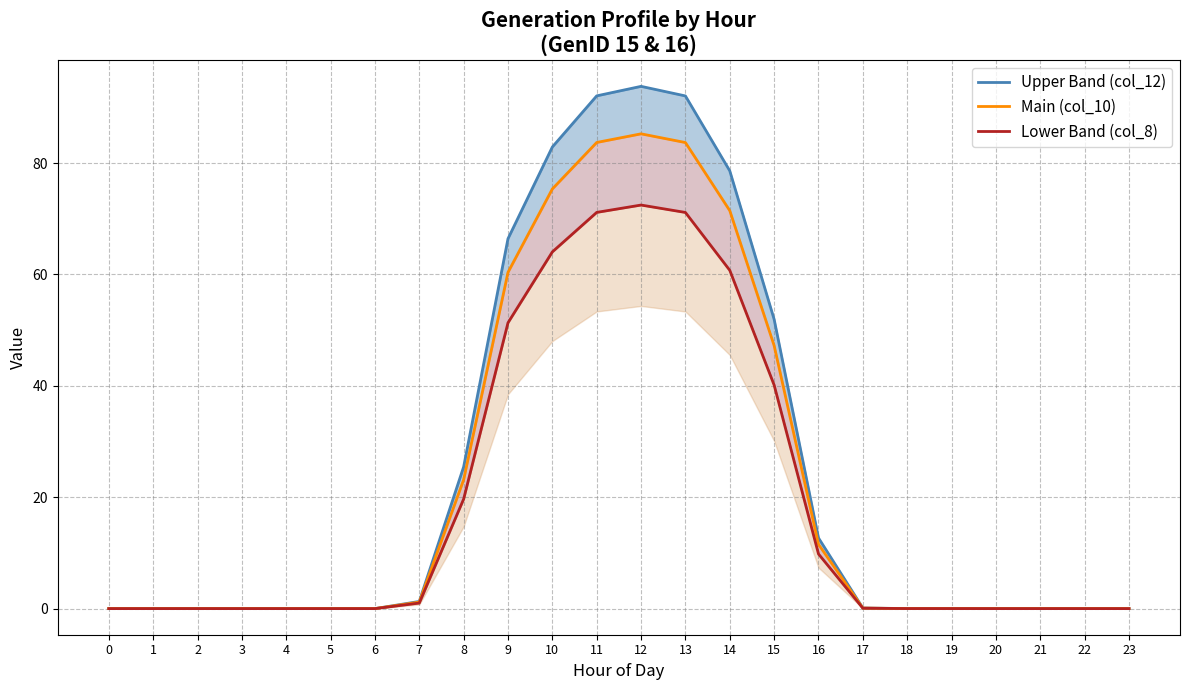

True or false: Upper Band (col_12) and Main (col_10) cross at least once.

False